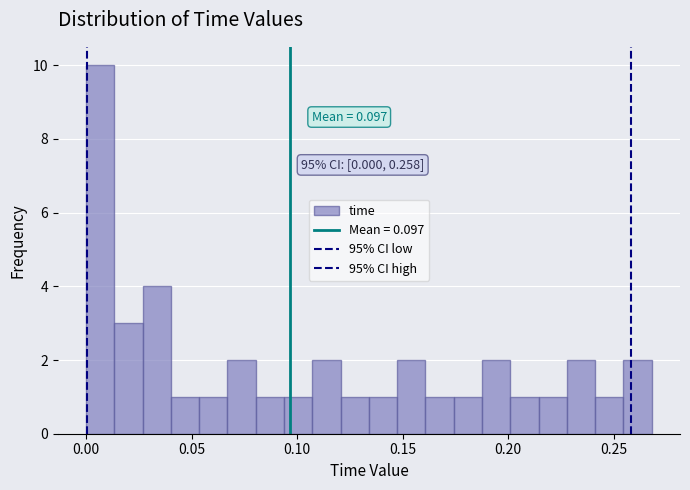

Read against the x-axis, roughly where is the centre of the tallest bar?

0.005